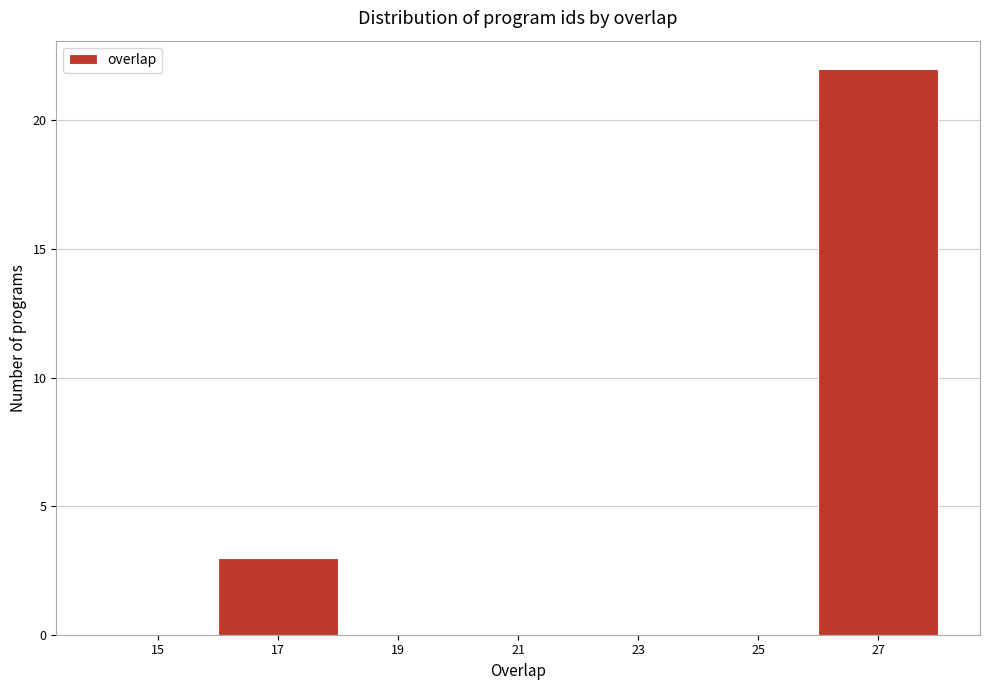

Which range on the x-axis has the tallest bar?

26 to 28